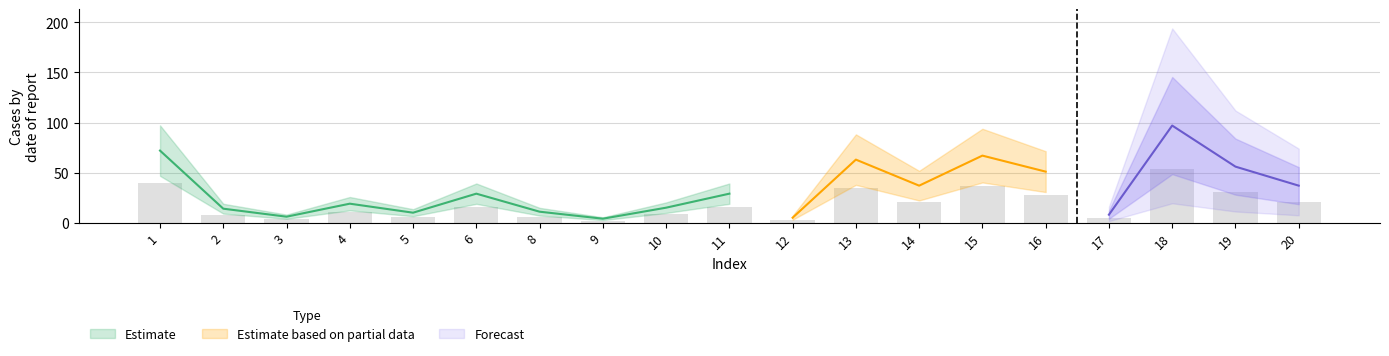

Where is the data nearest to the value 27?

16